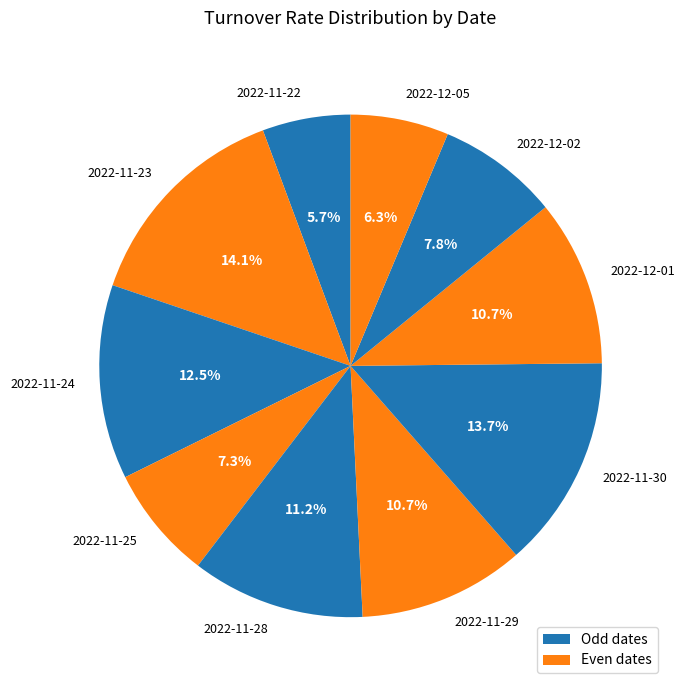

What percentage is the 2022-12-01 slice, to the nearest percent?

11%